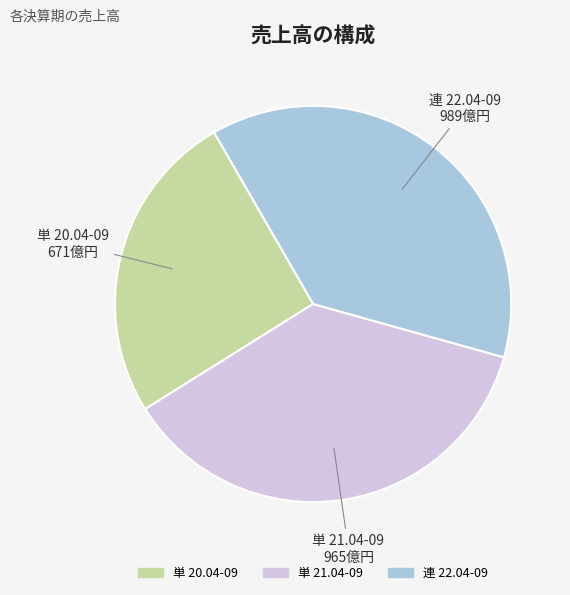

Is there a majority slice in this chart?

No